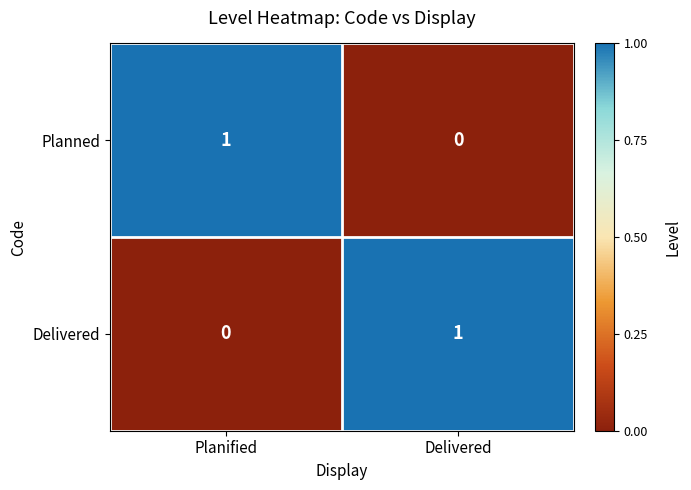

Reading left to right, extract all data points from this chart.

Planned: 1	0
Delivered: 0	1